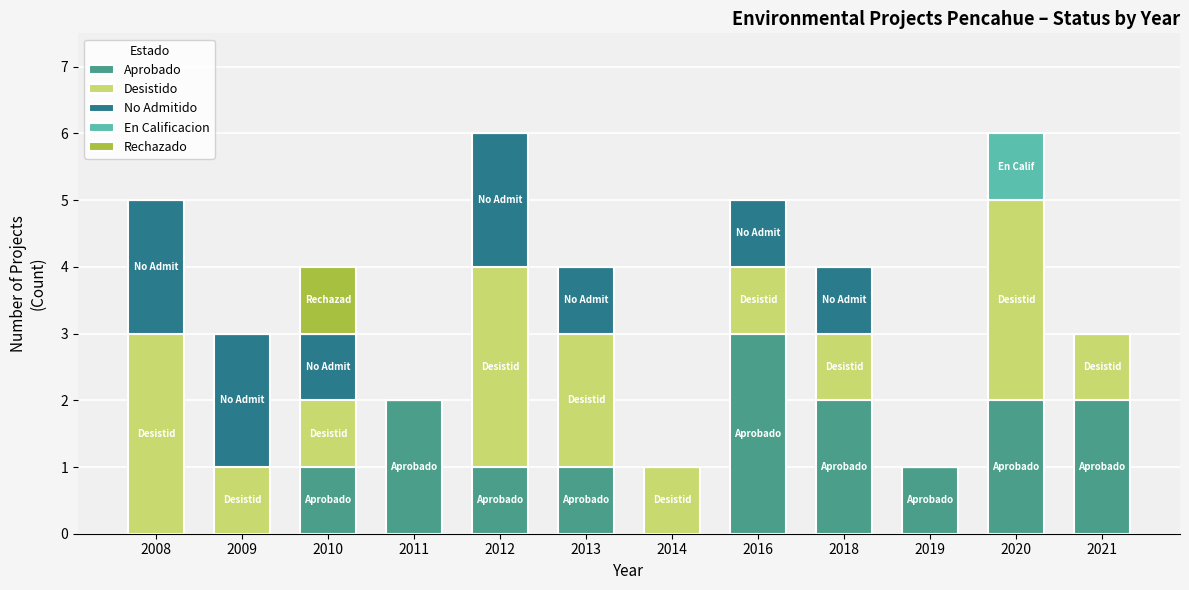

What is the sum of the Aprobado values at 2010 and 2011?

3